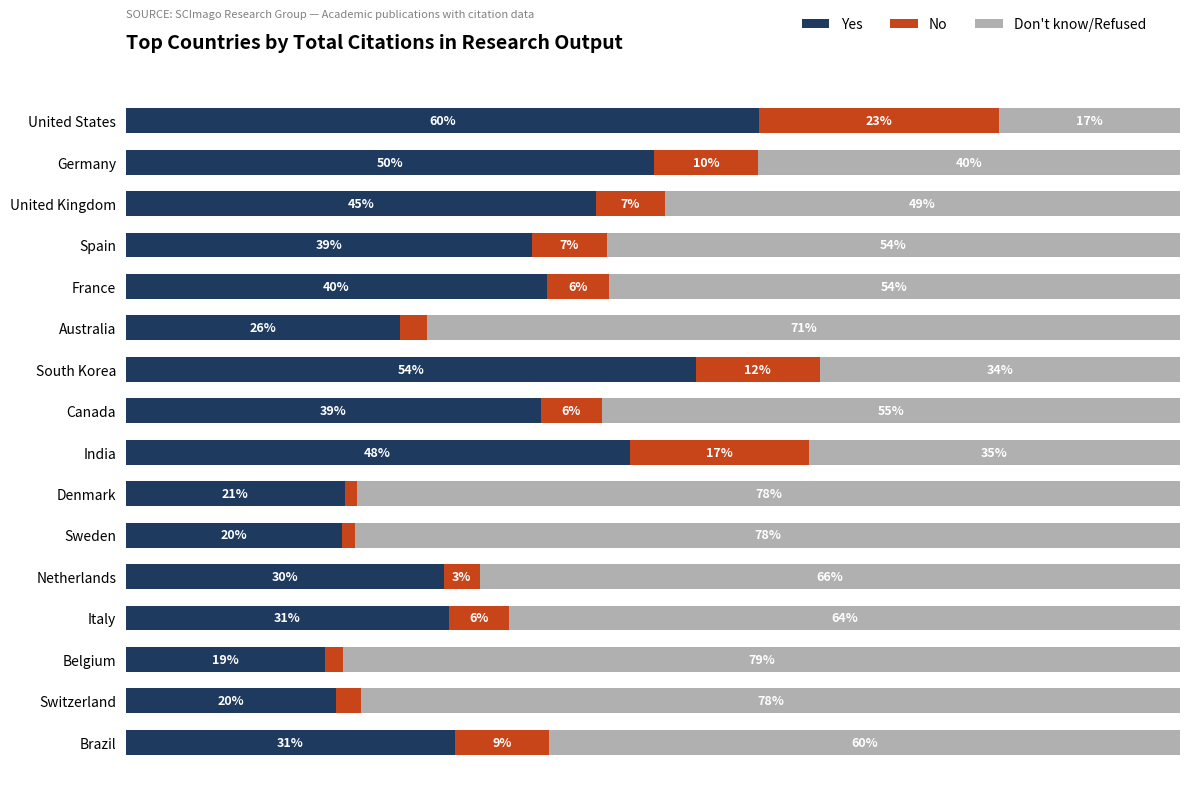

What are all the series names shown in the legend?

Yes, No, Don't know/Refused